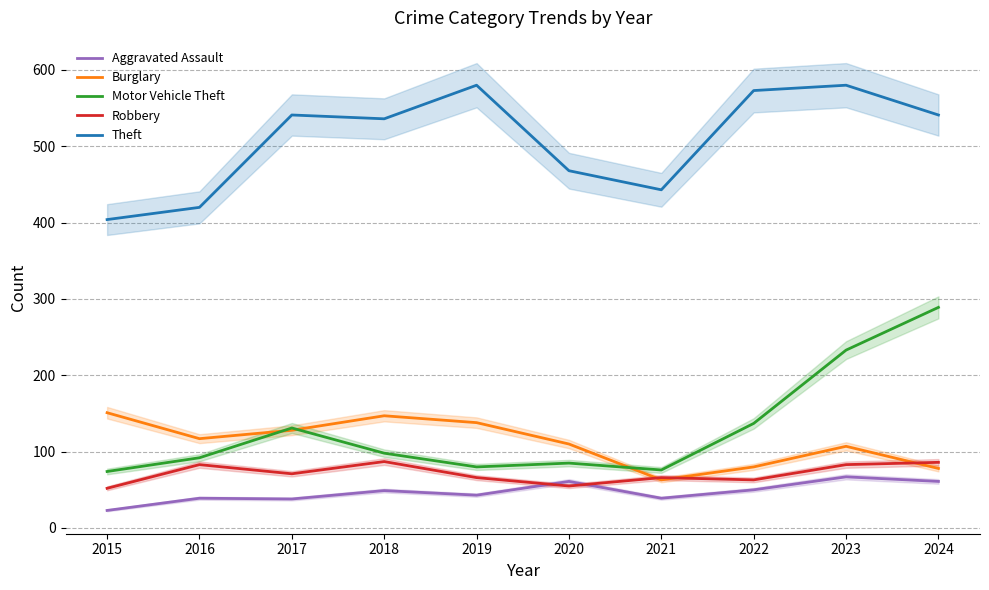

Which series ends up on top after the final intersection of Robbery and Aggravated Assault?

Robbery